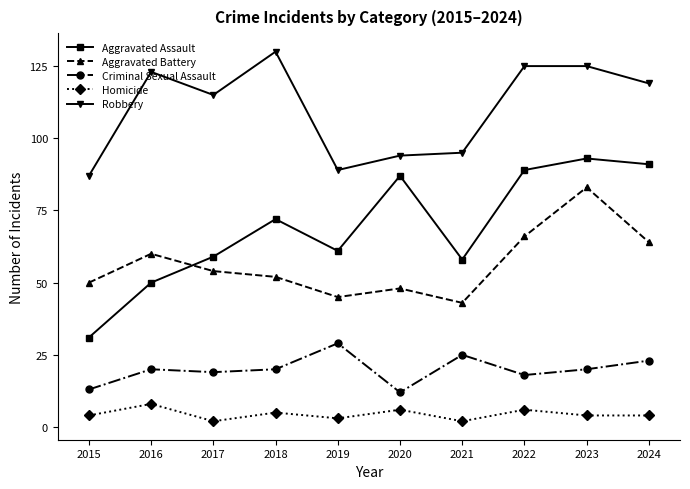

How many data points does each series have?

10